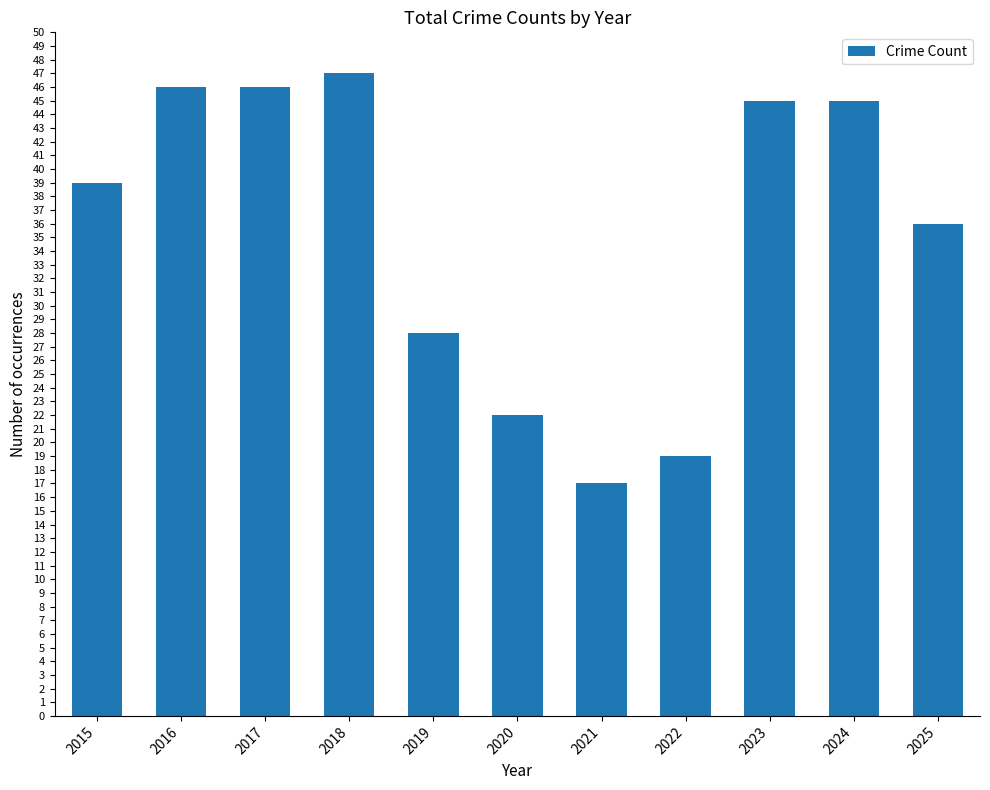

What is the change in value from 2017 to 2024?

-1